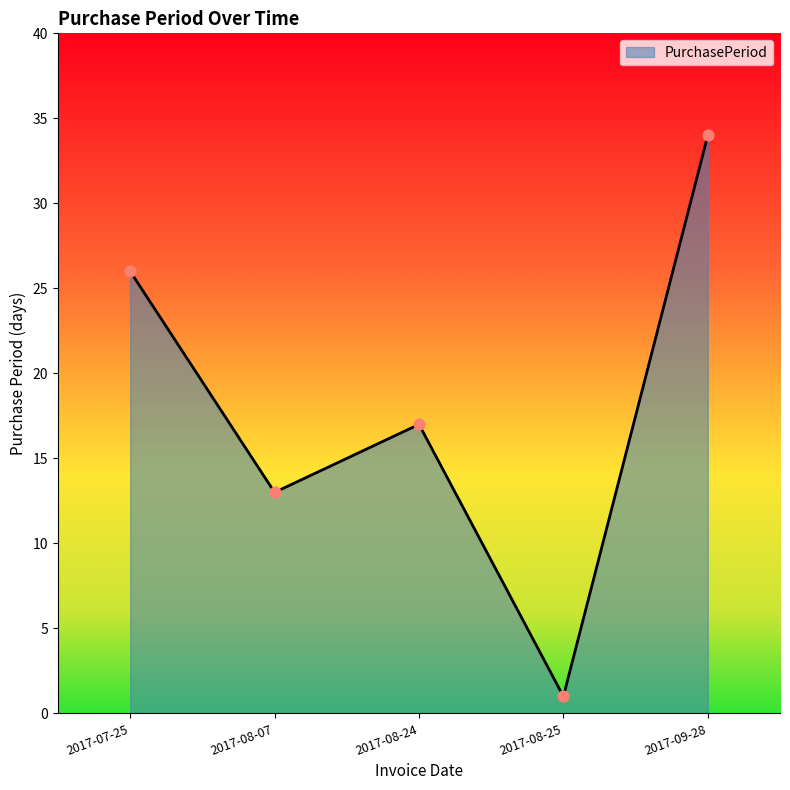

Between 2017-08-25 and 2017-08-07, which is larger?

2017-08-07